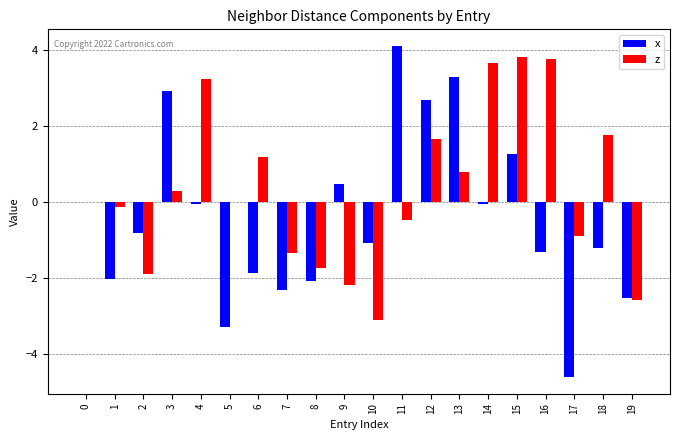

The value of z at 2 is -0.8. True or false?

False